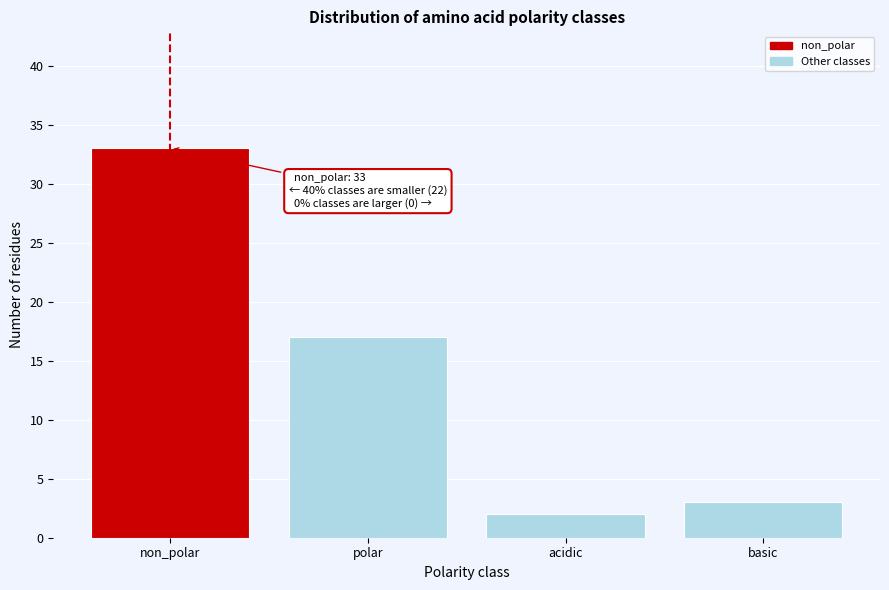

Reading left to right, list all the values displayed in this chart.

non_polar=33	polar=17	acidic=2	basic=3